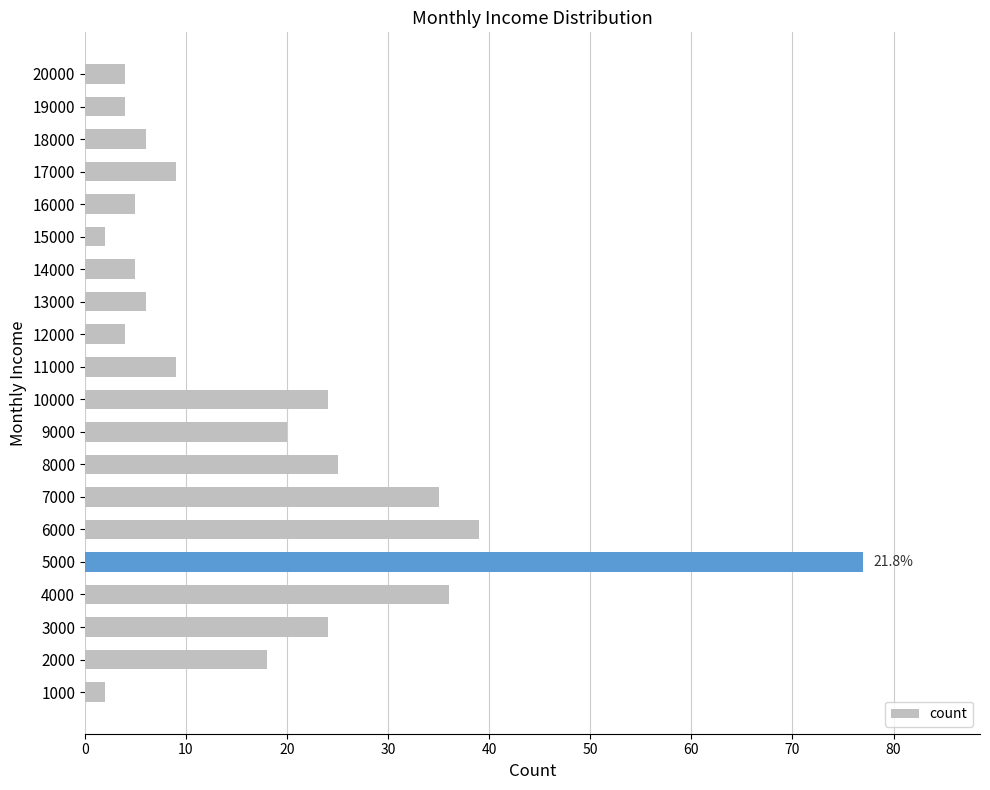

Does the chart contain any negative values?

No